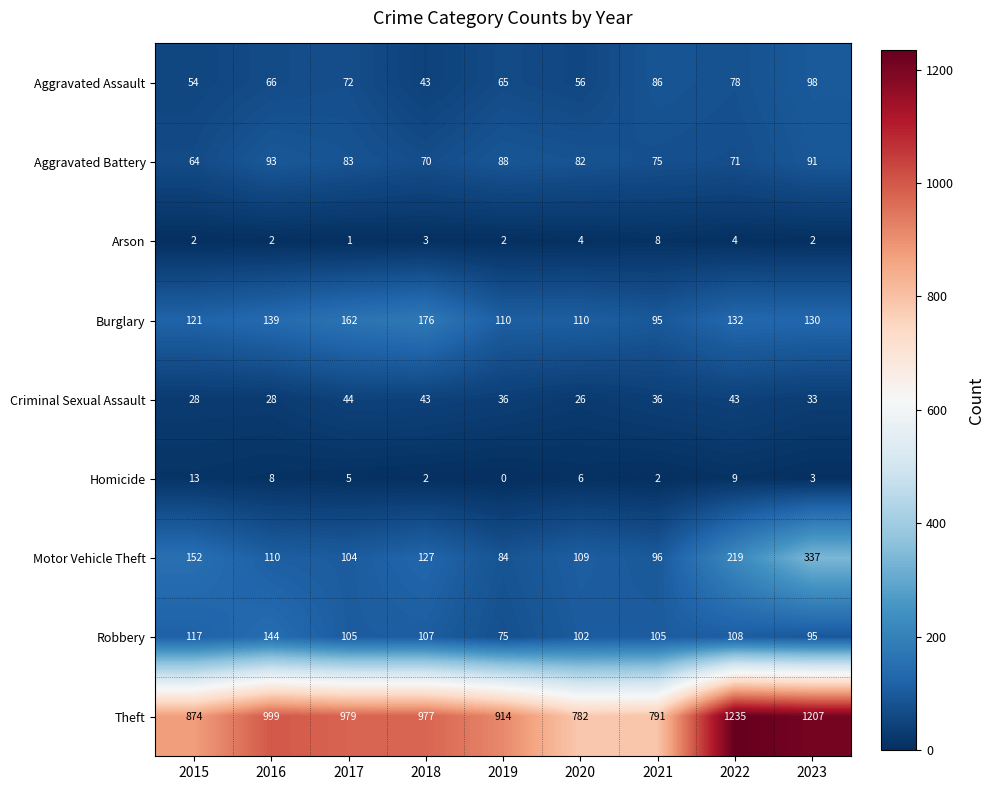

At how many categories does at least one series exceed 458?

9